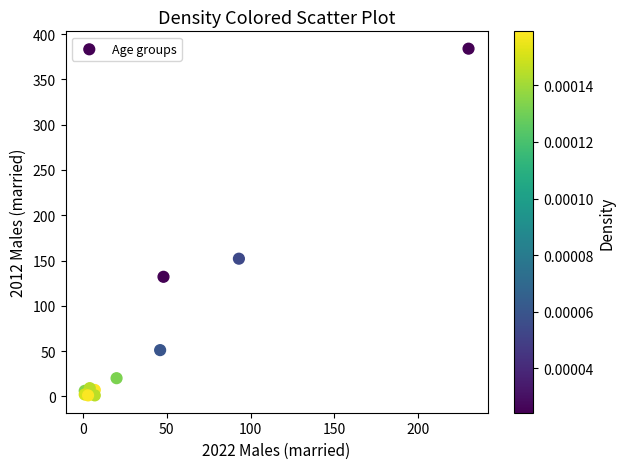

What Y value in the scatter plot is closest to 192?

152